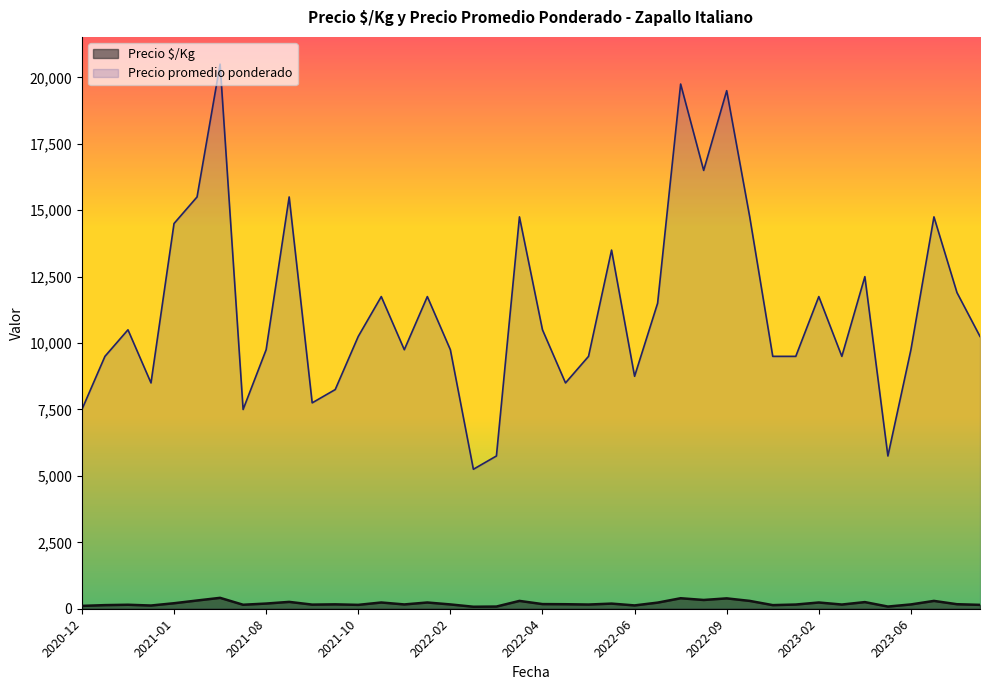

True or false: Precio $/Kg has more than 0 points higher than both neighbors.

True